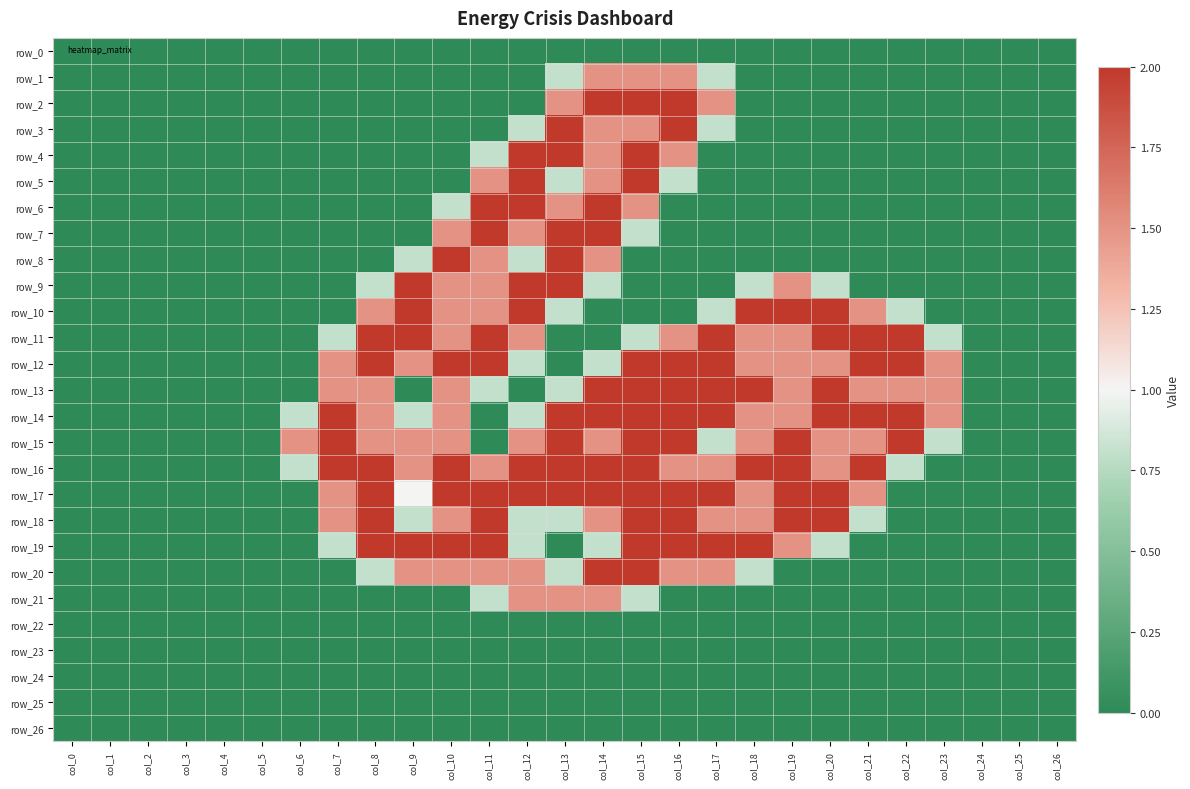

At which label is row_4 closest to 1?

col_11